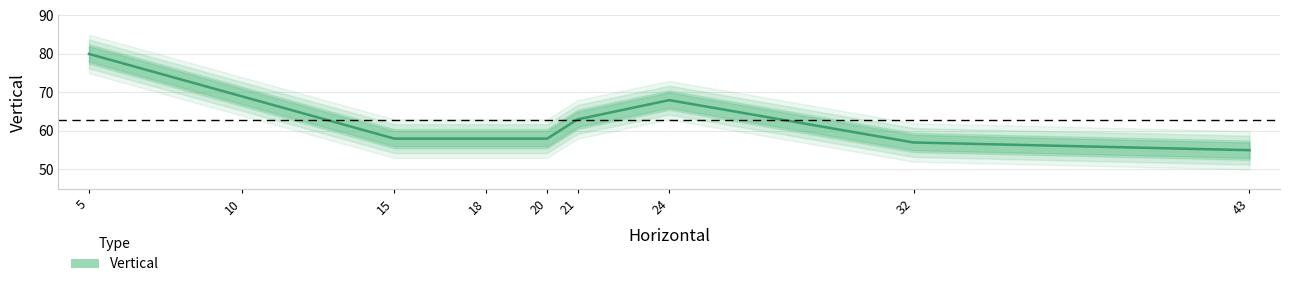

At which label is the value closest to 67?

24